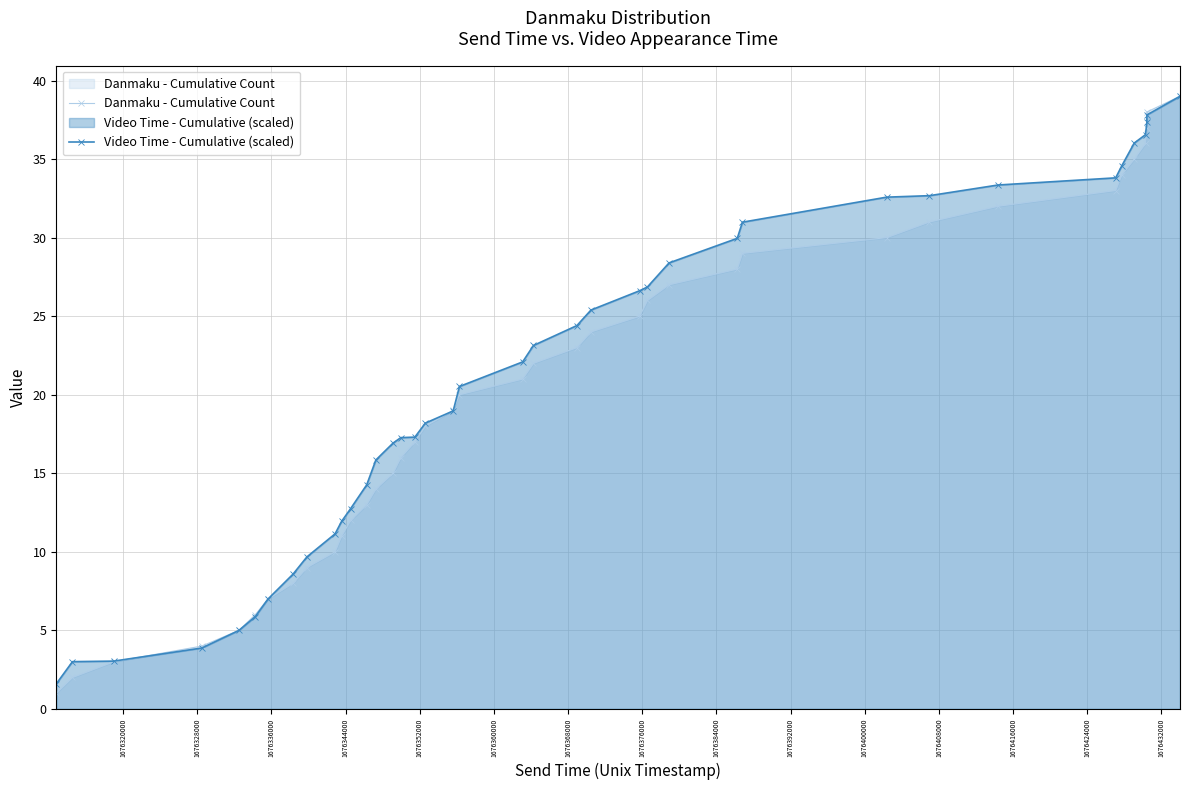

How many data points in Danmaku - Cumulative Count are less than 20?

19